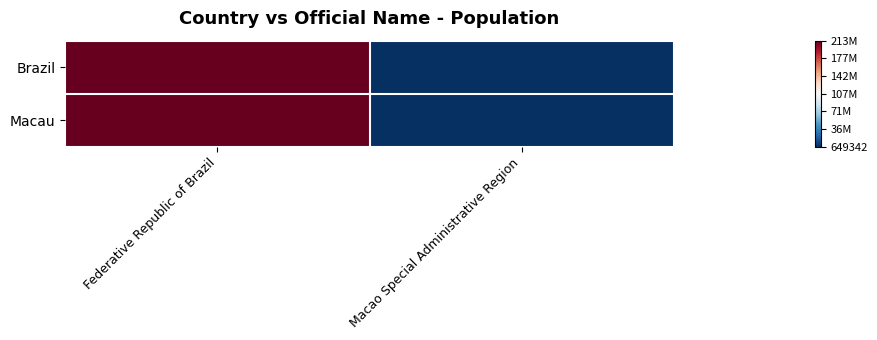

Count the number of categories in the chart.

2